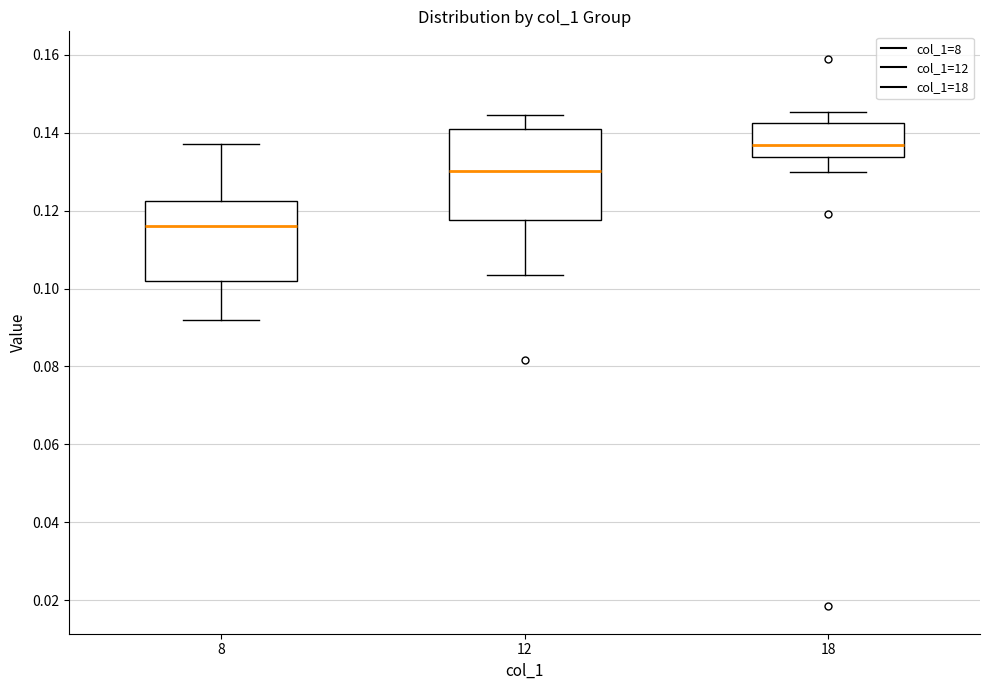

Reading left to right, read every box against the y-axis: the position of its median line, the range the box covers, and the ends of its whiskers. The values are not printed on the chart, so give them approximately, as read against the axis.

8: median 0.116, box 0.102 to 0.122, whiskers 0.092 to 0.138
12: median 0.130, box 0.118 to 0.142, whiskers 0.104 to 0.144
18: median 0.136, box 0.134 to 0.142, whiskers 0.130 to 0.146